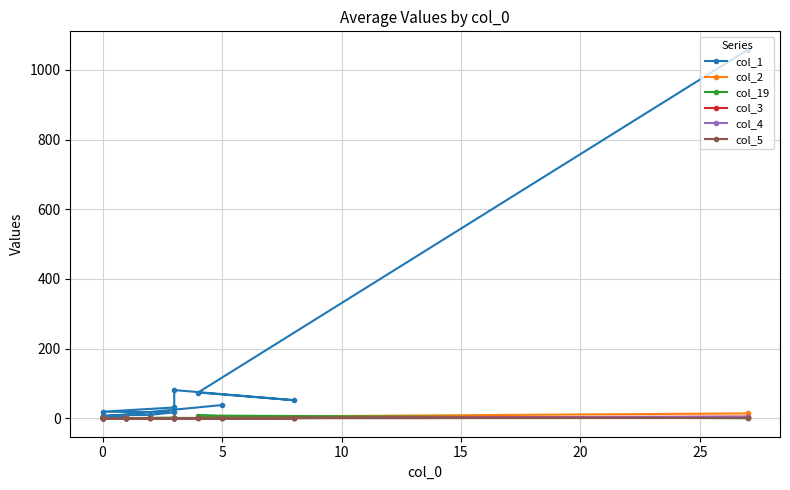

Between 17 and 20, which is larger?

20